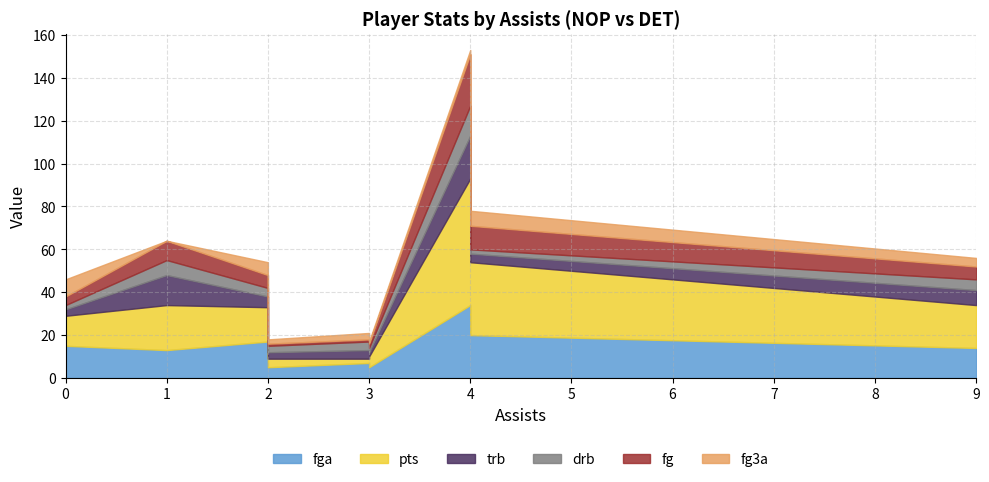

How many lines are shown in the chart?

6